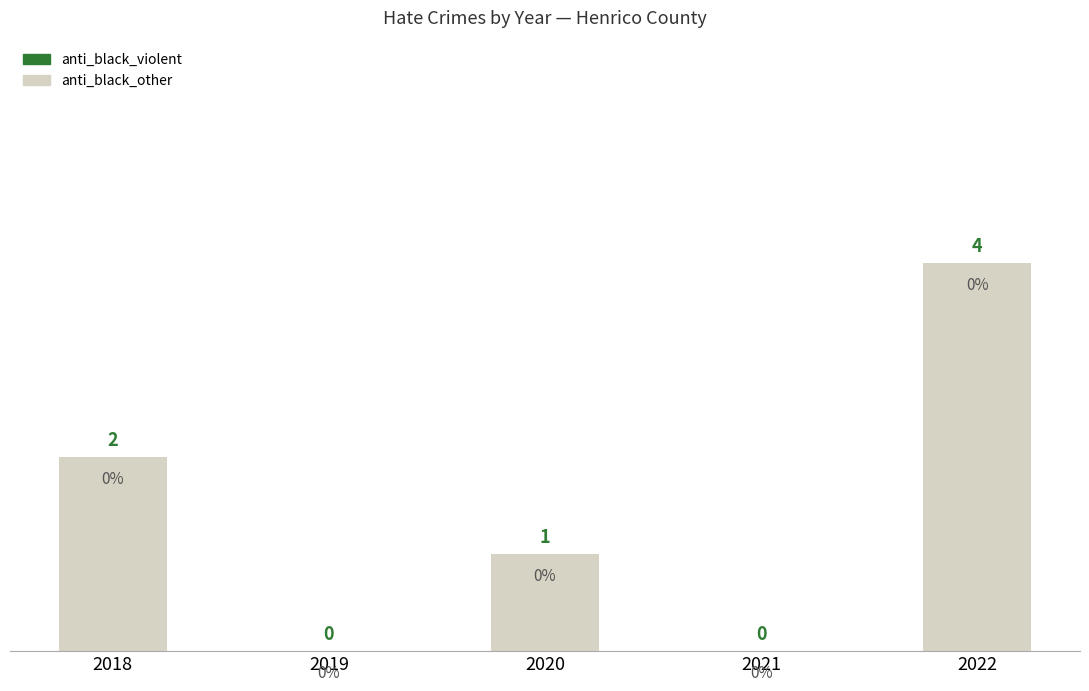

At which label does the data first exceed 1?

2018